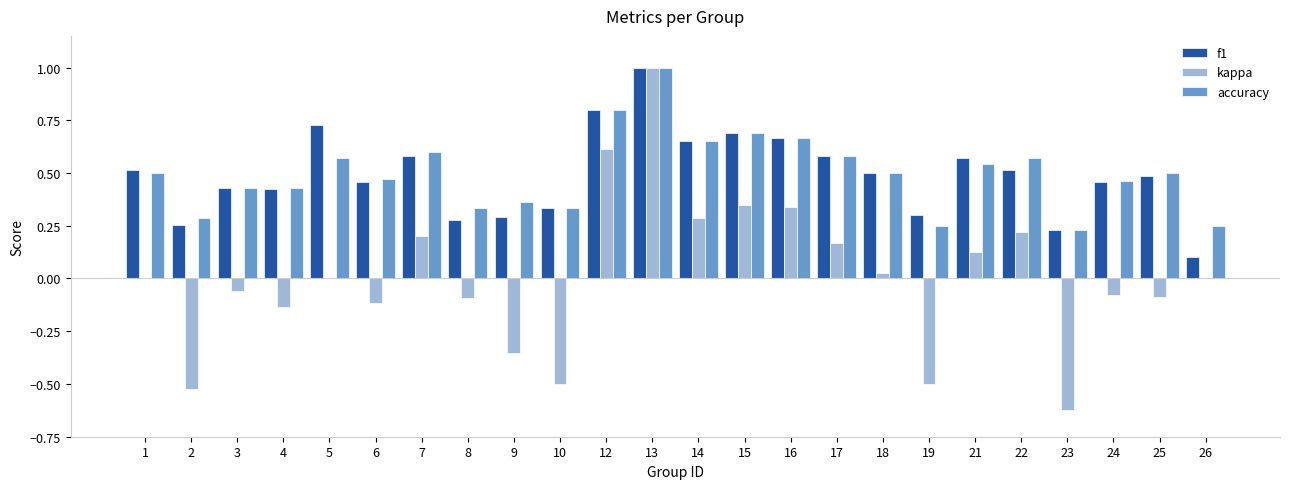

At which category does the chart reach its peak across all series?

13